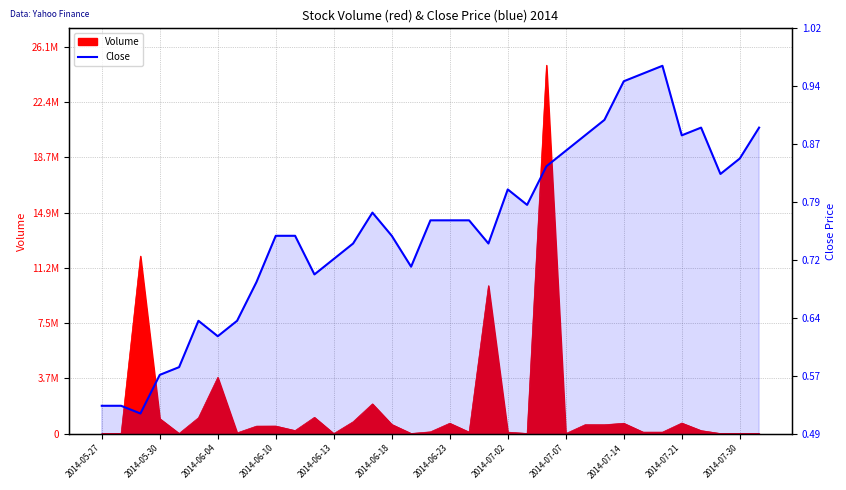

Which category has the lowest value across all series?

2014-06-04